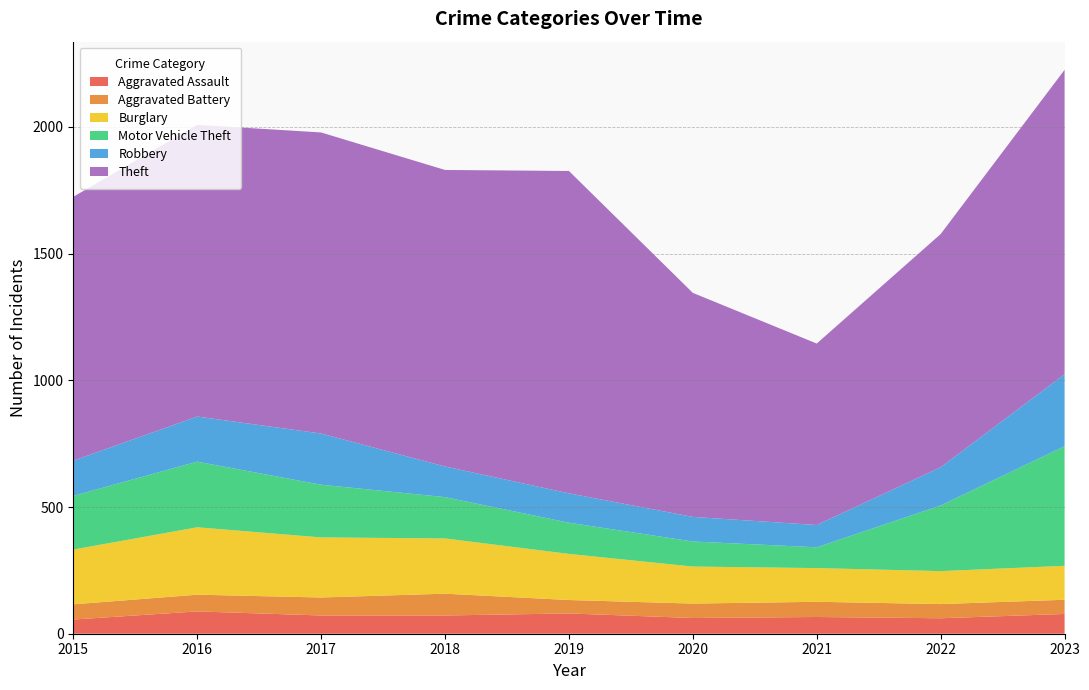

Reading right to left, extract all data points from this chart.

Aggravated Assault: 2023=78	2022=61	2021=66	2020=62	2019=80	2018=72	2017=72	2016=88	2015=56
Aggravated Battery: 2023=56	2022=56	2021=60	2020=57	2019=53	2018=86	2017=71	2016=66	2015=60
Burglary: 2023=134	2022=130	2021=133	2020=146	2019=182	2018=218	2017=237	2016=266	2015=216
Motor Vehicle Theft: 2023=472	2022=259	2021=82	2020=99	2019=123	2018=163	2017=208	2016=259	2015=212
Robbery: 2023=284	2022=151	2021=88	2020=97	2019=116	2018=121	2017=202	2016=178	2015=139
Theft: 2023=1201	2022=920	2021=716	2020=884	2019=1272	2018=1170	2017=1188	2016=1151	2015=1041